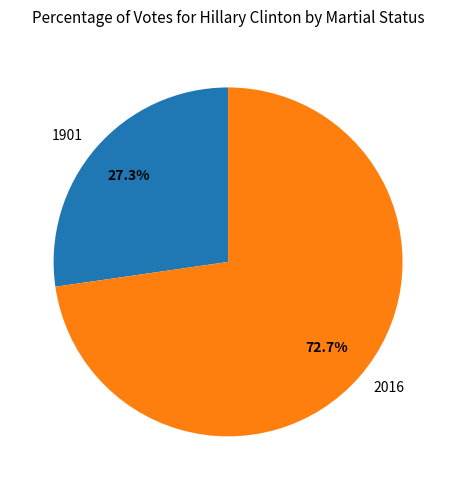

To the nearest percent, what portion does 2016 represent?

73%